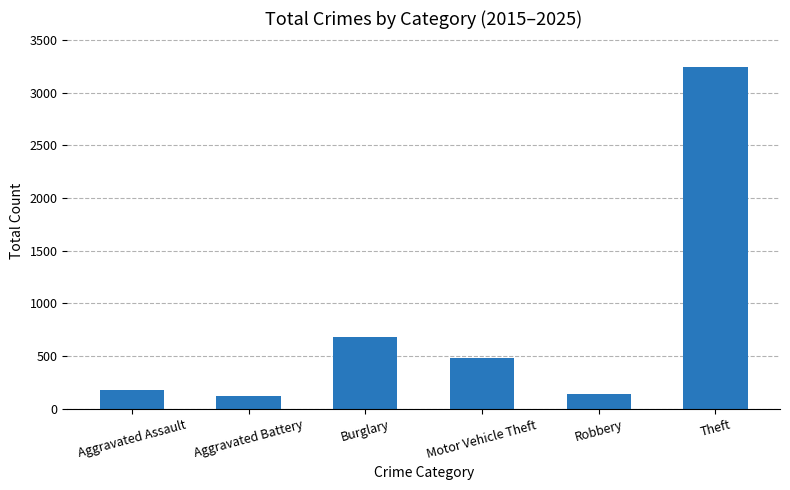

The value at Aggravated Assault is 52. True or false?

False